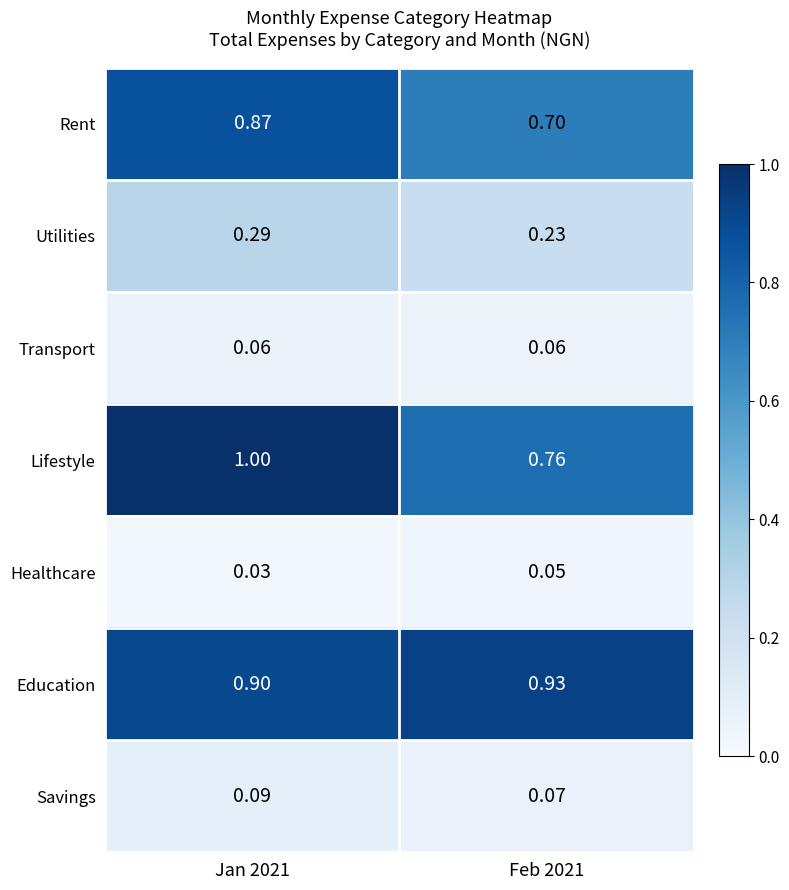

Which series has the largest total across all categories?

Education